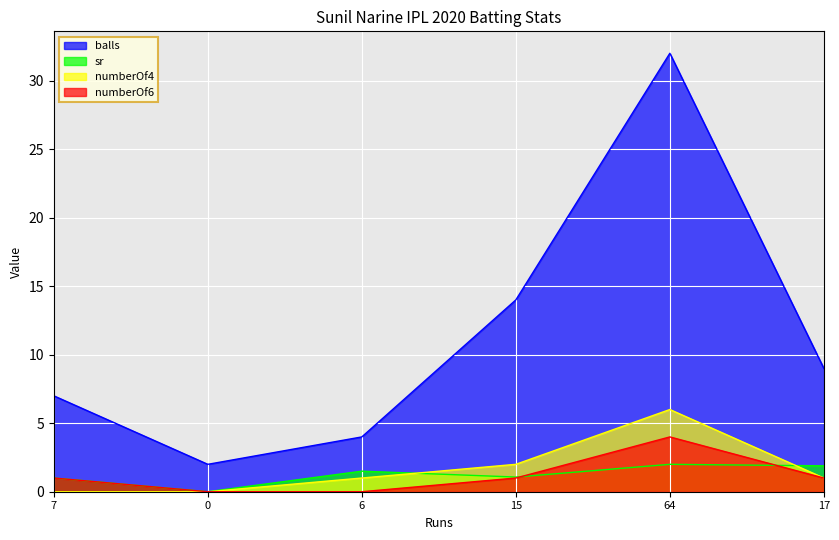

What is the spread (max minus min) of values at 0?

2.0